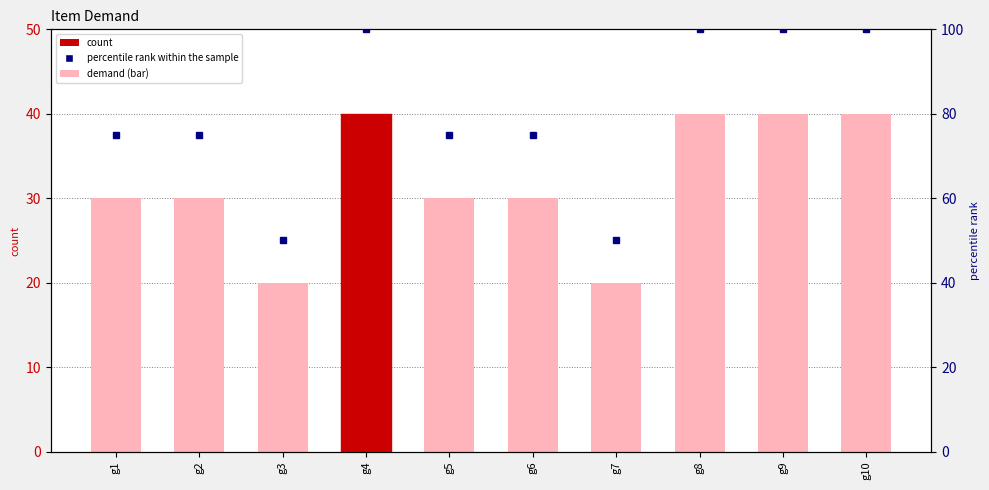

Rank the categories by value from lowest to highest.

g3, g7, g1, g2, g5, g6, g4, g8, g9, g10